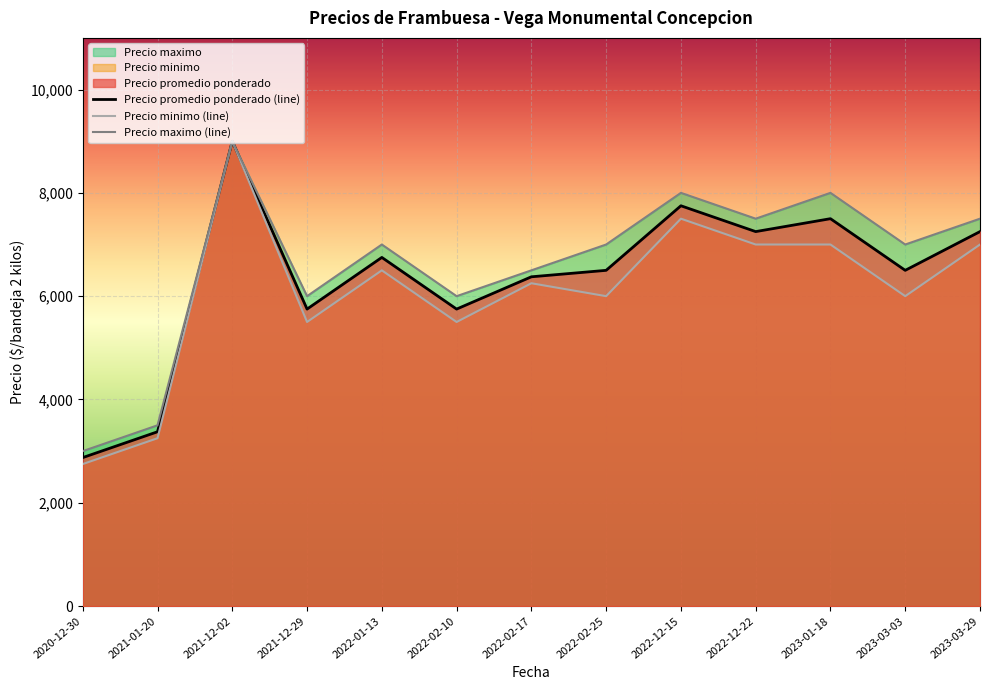

How many lines are shown in the chart?

3